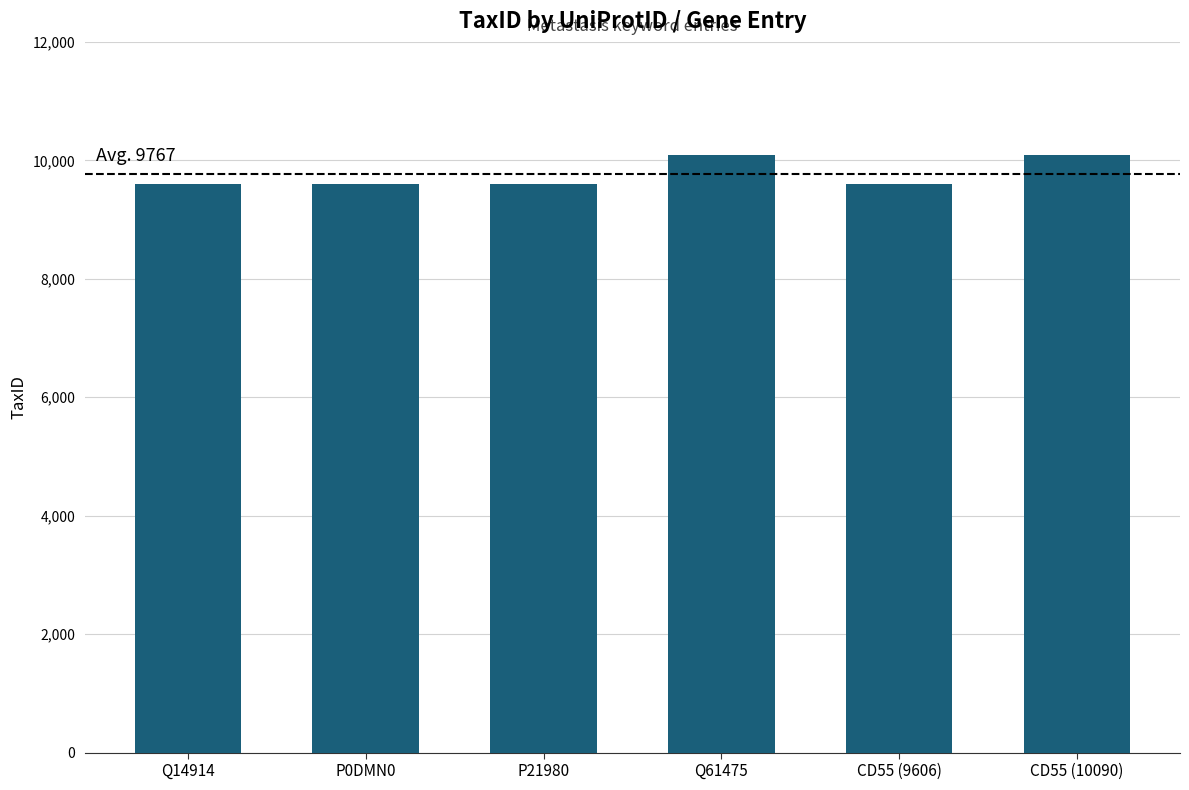

Which has a higher value, Q61475 or Q14914?

Q61475